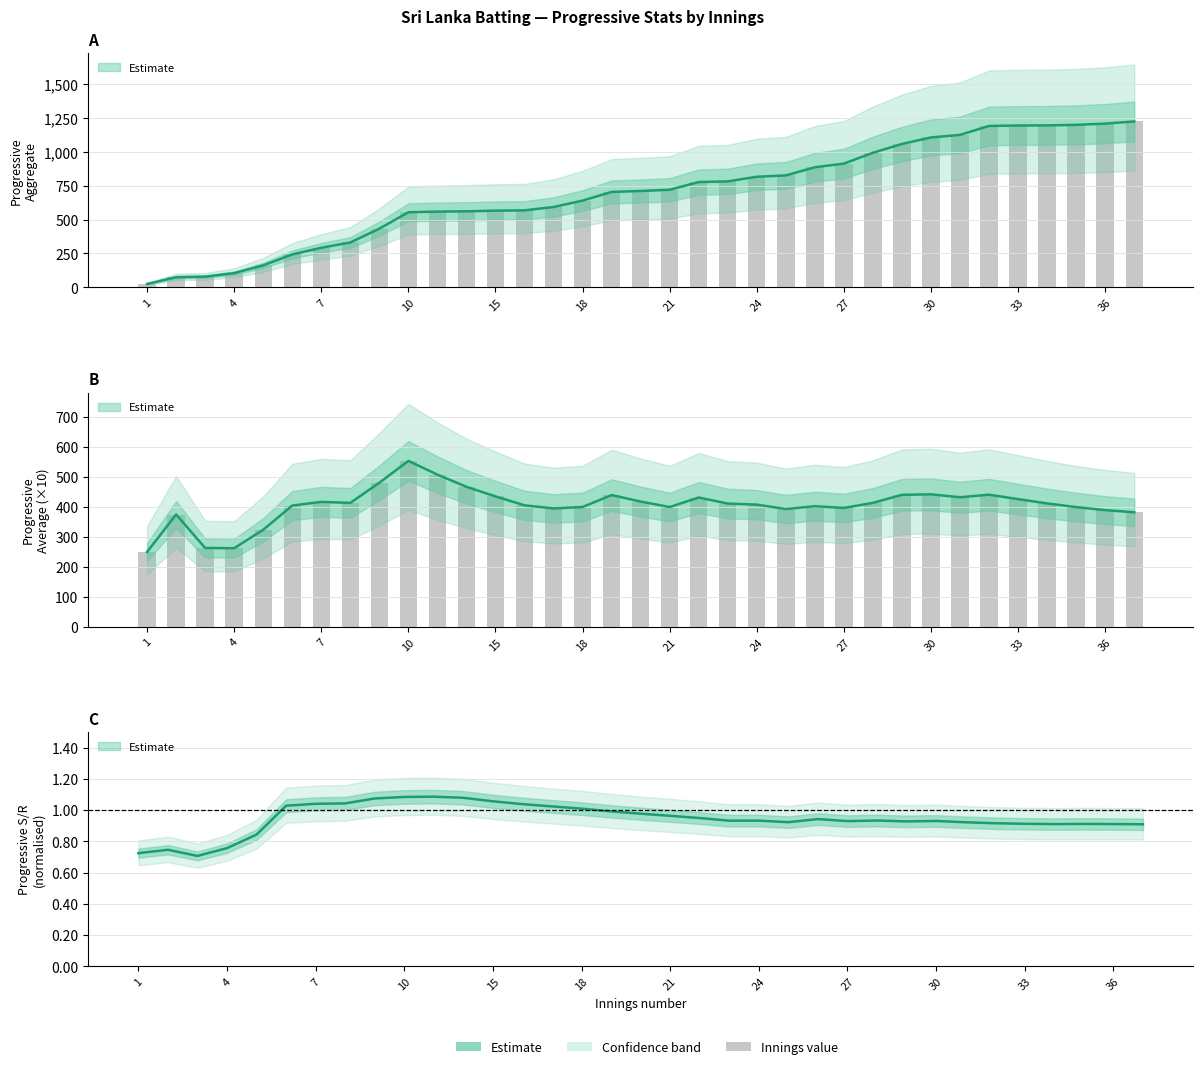

What is the difference between the maximum and minimum values in the Progressive S/R series?

0.4